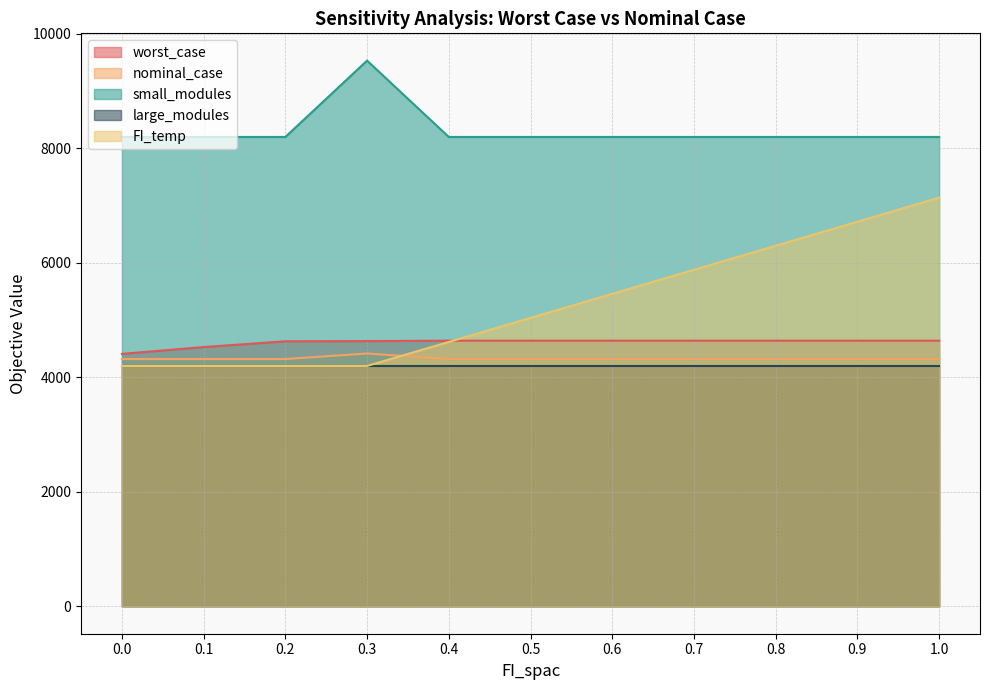

Which series has the widest spread of values?

FI_temp